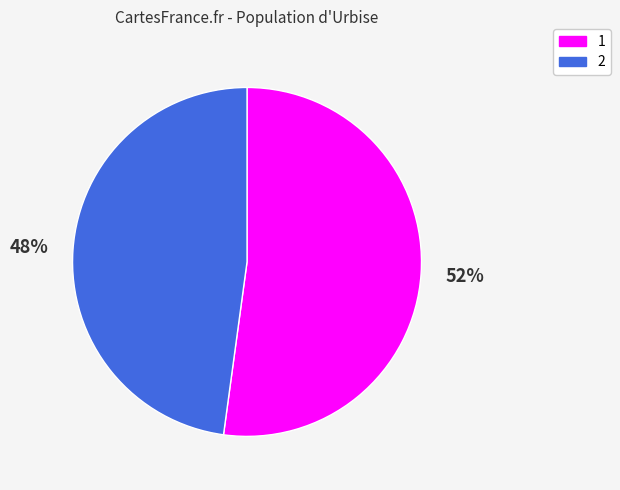

How many slices are in this pie chart?

2